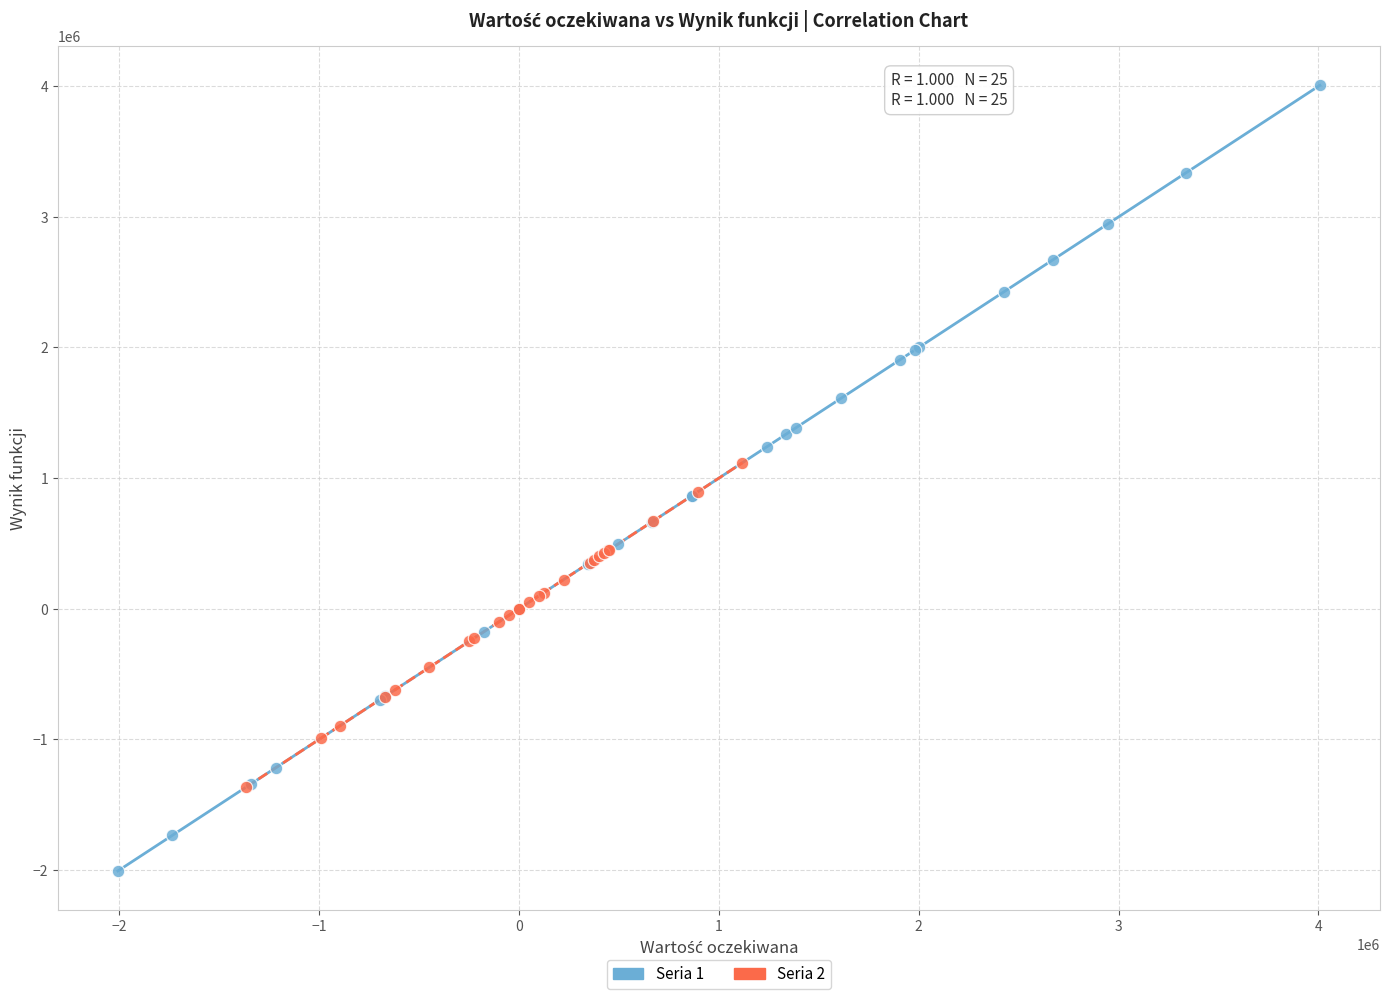

Which series has the widest spread of Y values?

Seria 1